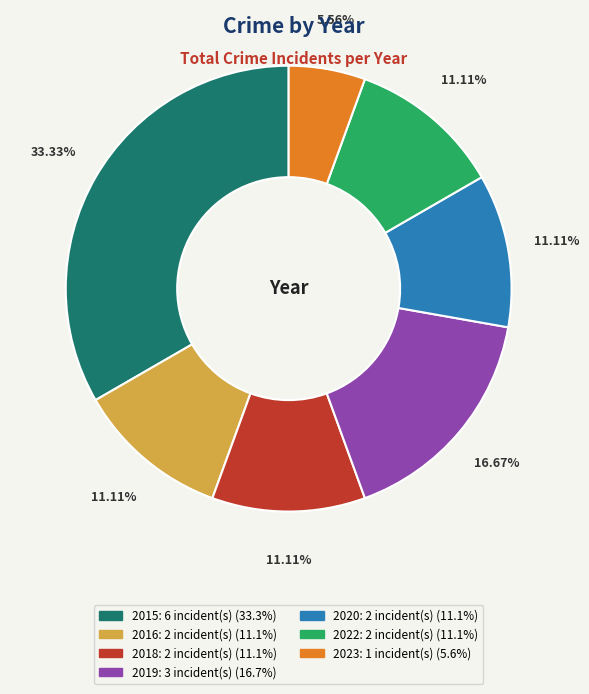

True or false: 2018 accounts for 11% of the total.

True